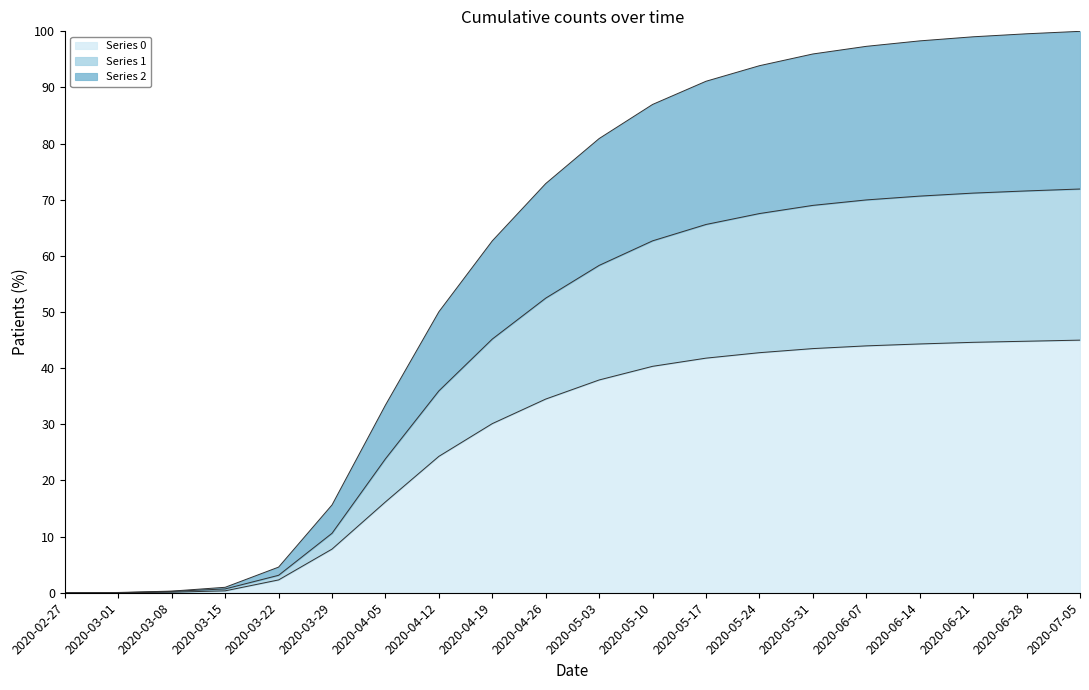

What is the maximum value shown in the chart?

100.0